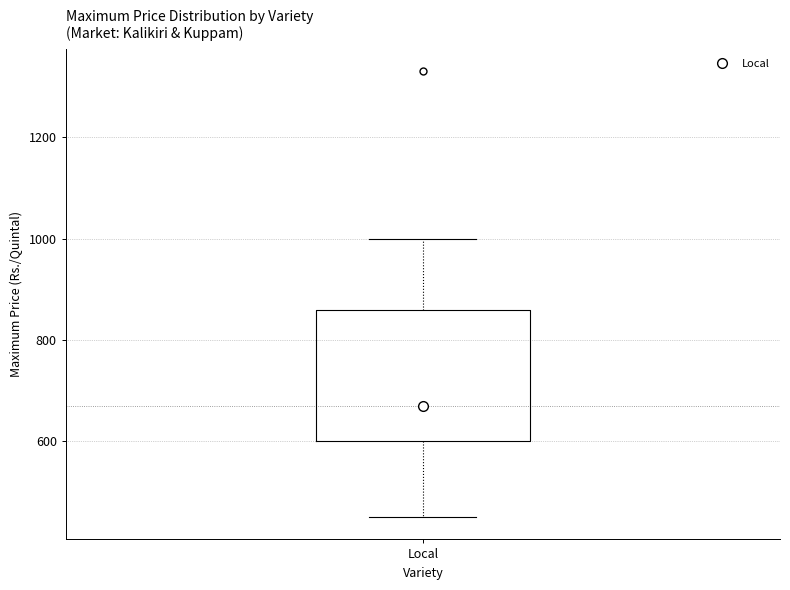

Read this box plot against the y-axis: the position of the median line, the range covered by the box, and the ends of both whiskers. The values are not printed on the chart, so give them approximately, as read against the axis.

median 680, box 600 to 860, whiskers 460 to 1000